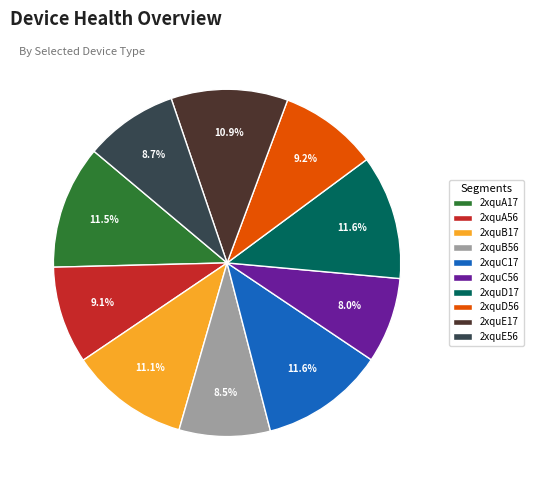

Which category has the smallest portion of the pie?

2xquC56